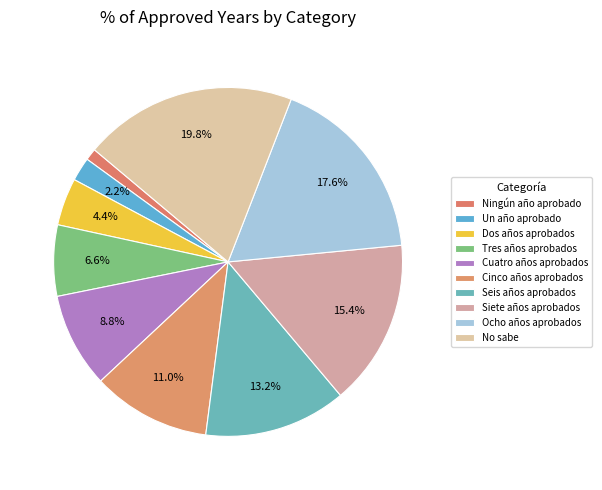

How many slices are in this pie chart?

10